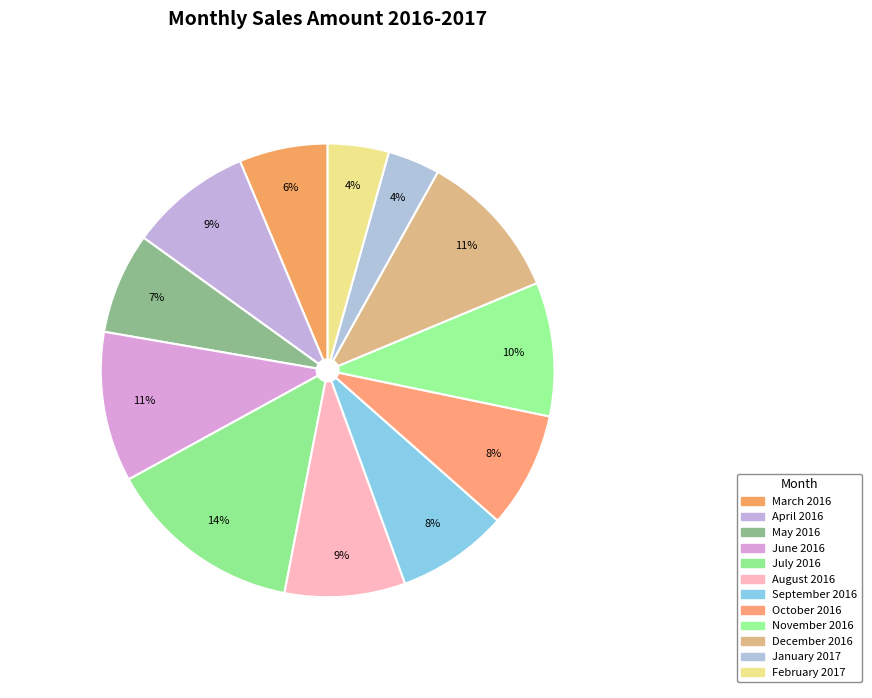

Approximately how many times larger is the value at July 2016 compared to October 2016?

1.7